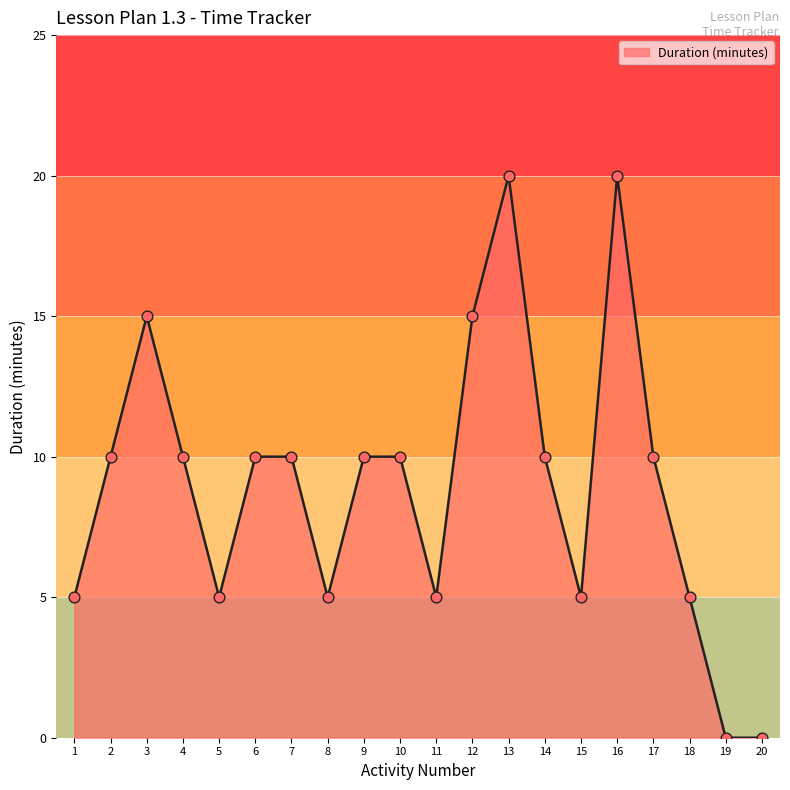

Approximately how many times larger is the value at 6 compared to 2?

1.0